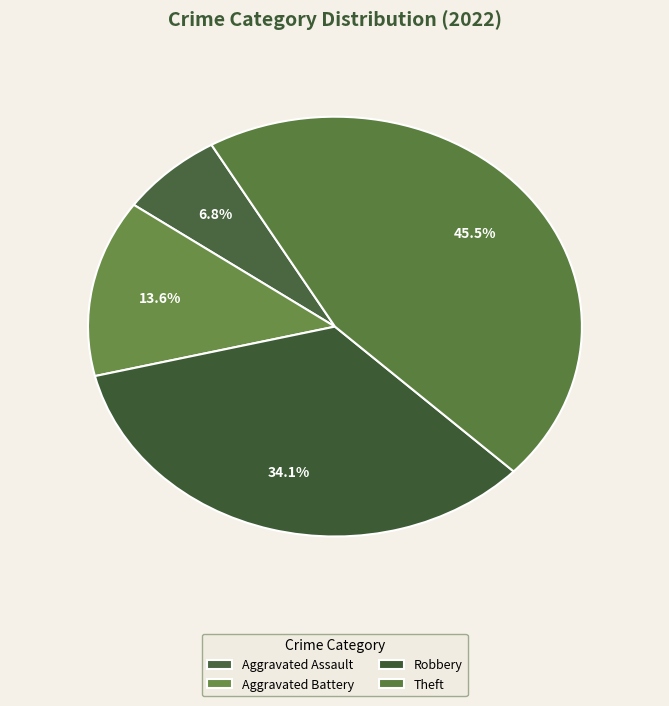

How much of the chart is everything except Criminal Sexual Assault?

100.0%